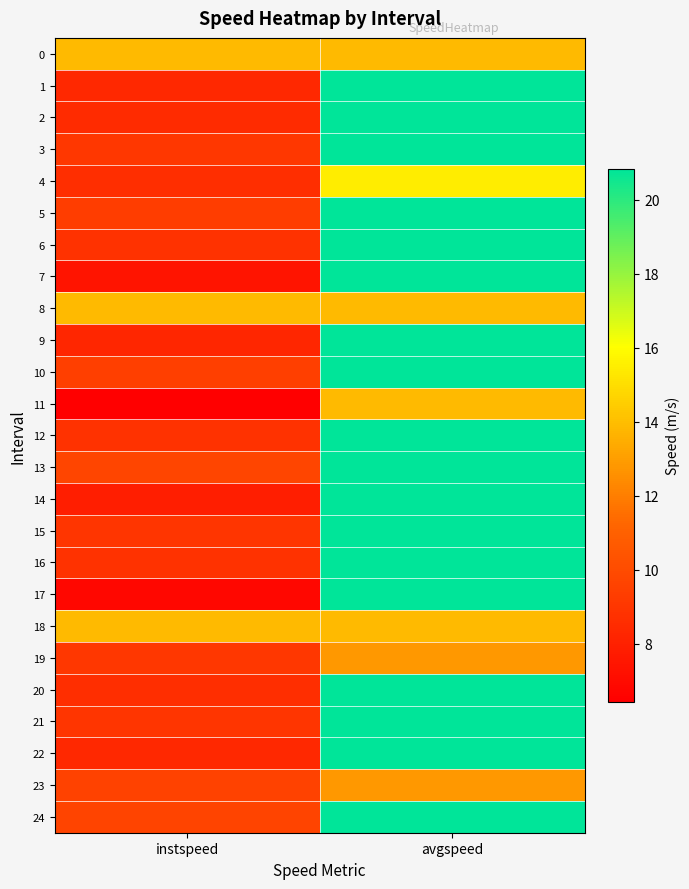

At how many categories does at least one series exceed 15?

1